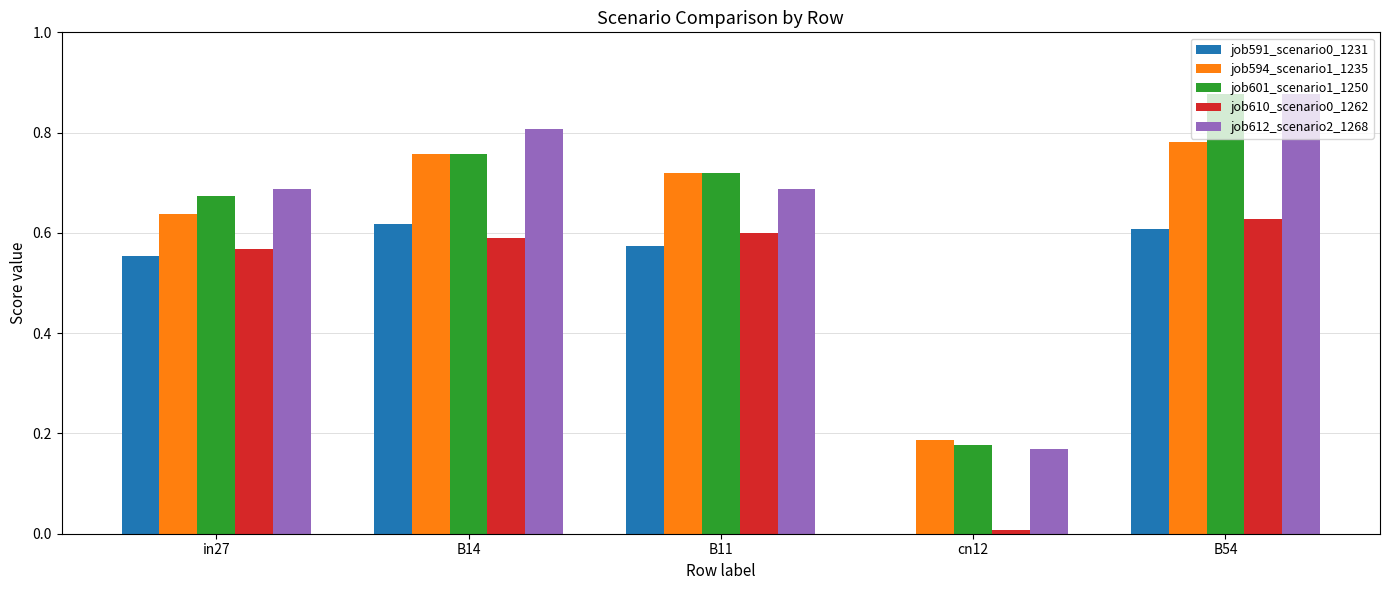

Which series changed the most between B14 and B11?

job612_scenario2_1268